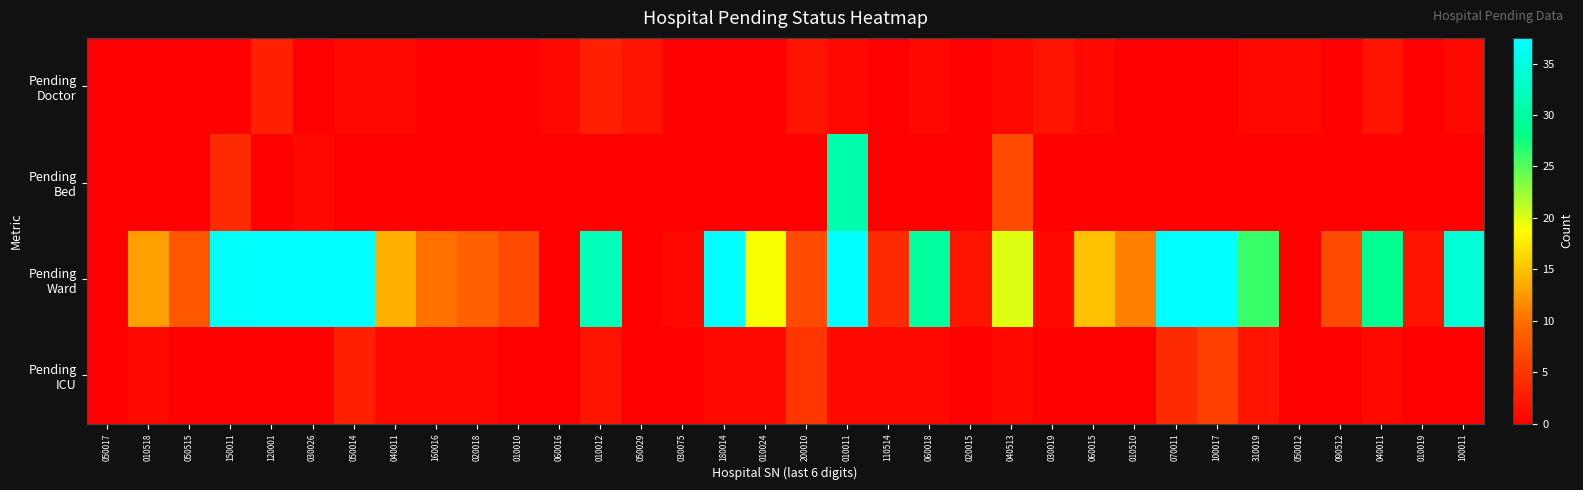

What is the difference between the highest and lowest values at 150011?

37